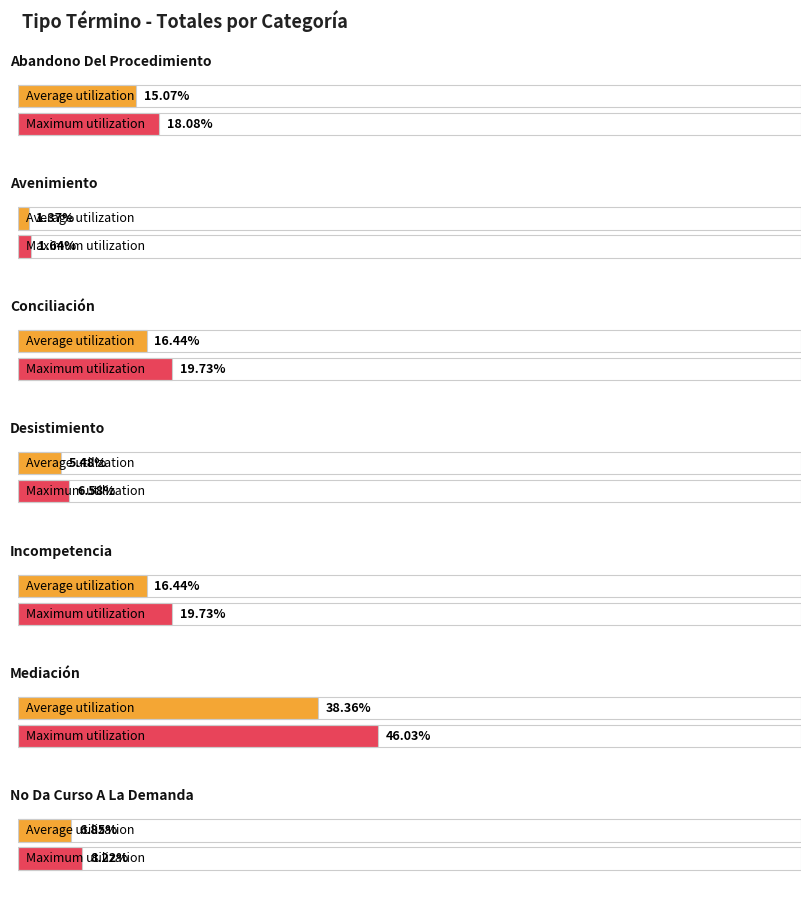

What is the label of the 2nd bar from the left?

Avenimiento